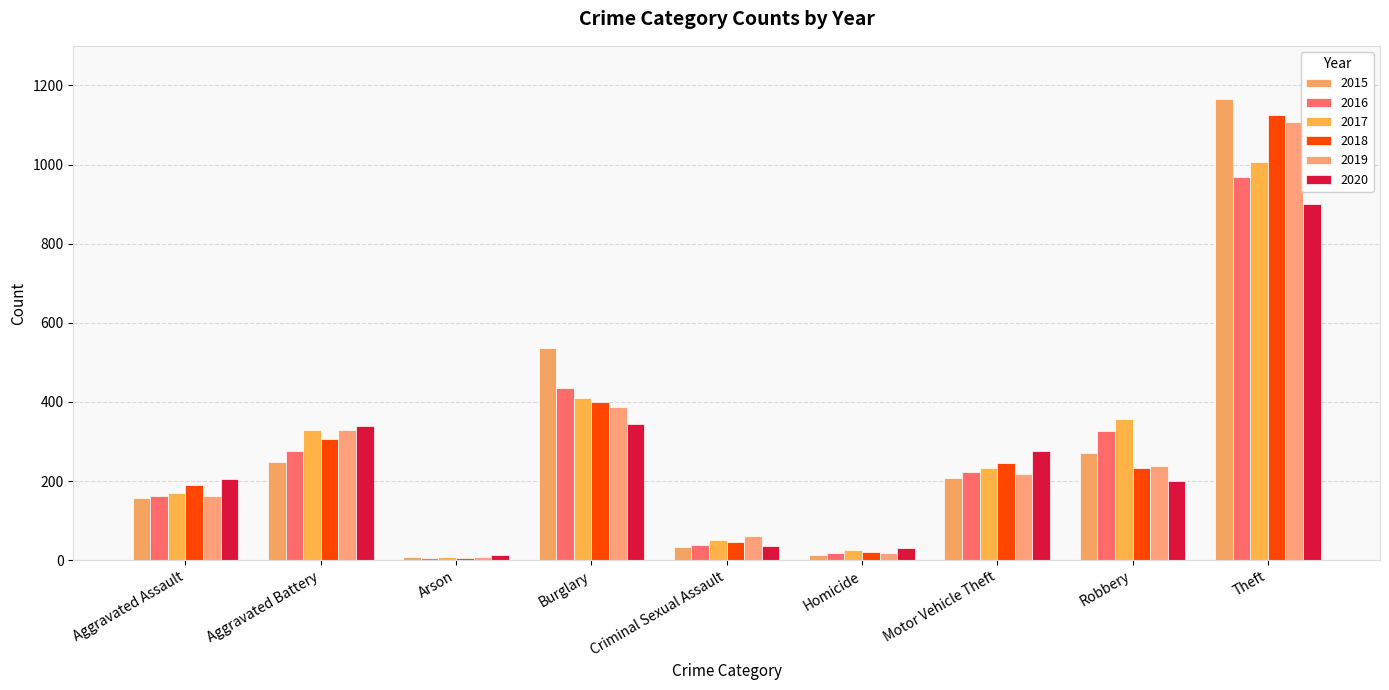

At which category is the sum across all series the highest?

Theft